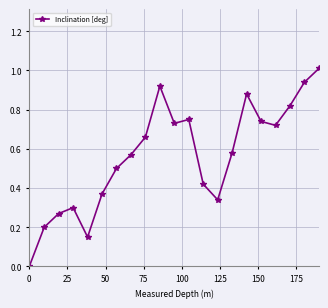

What is the maximum value shown in the chart?

1.0